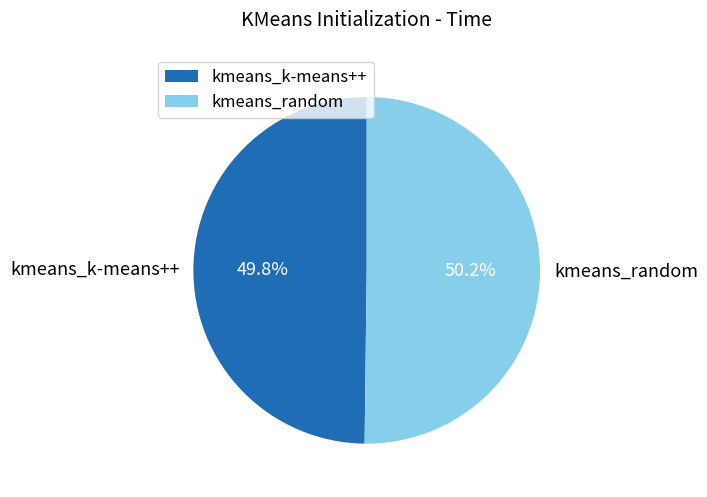

What is the ratio of the value at kmeans_random to the value at kmeans_k-means++?

1.0